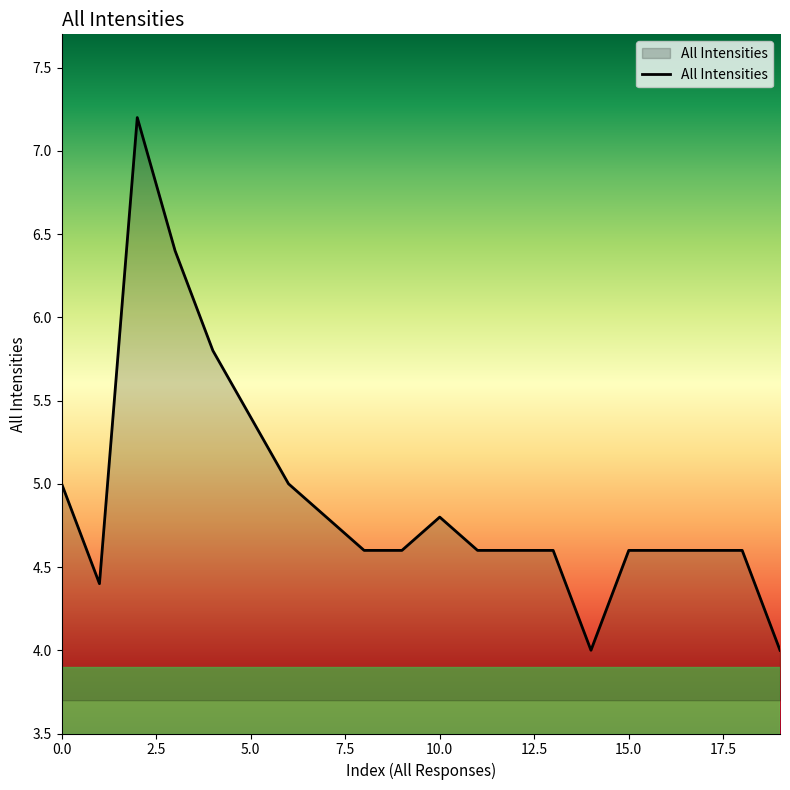

Reading left to right, list all the values displayed in this chart.

5.0	4.4	7.2	6.4	5.8	5.4	5.0	4.8	4.6	4.6	4.8	4.6	4.6	4.6	4.0	4.6	4.6	4.6	4.6	4.0